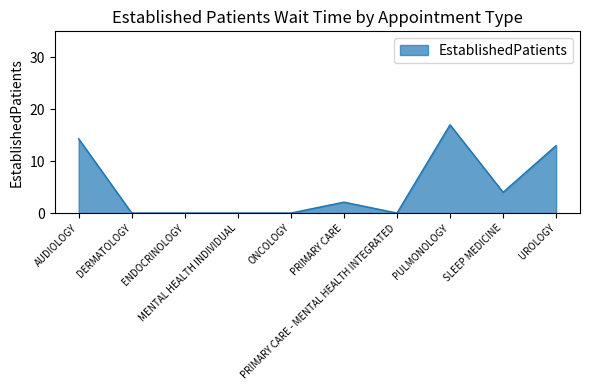

What is the greatest value displayed?

17.0